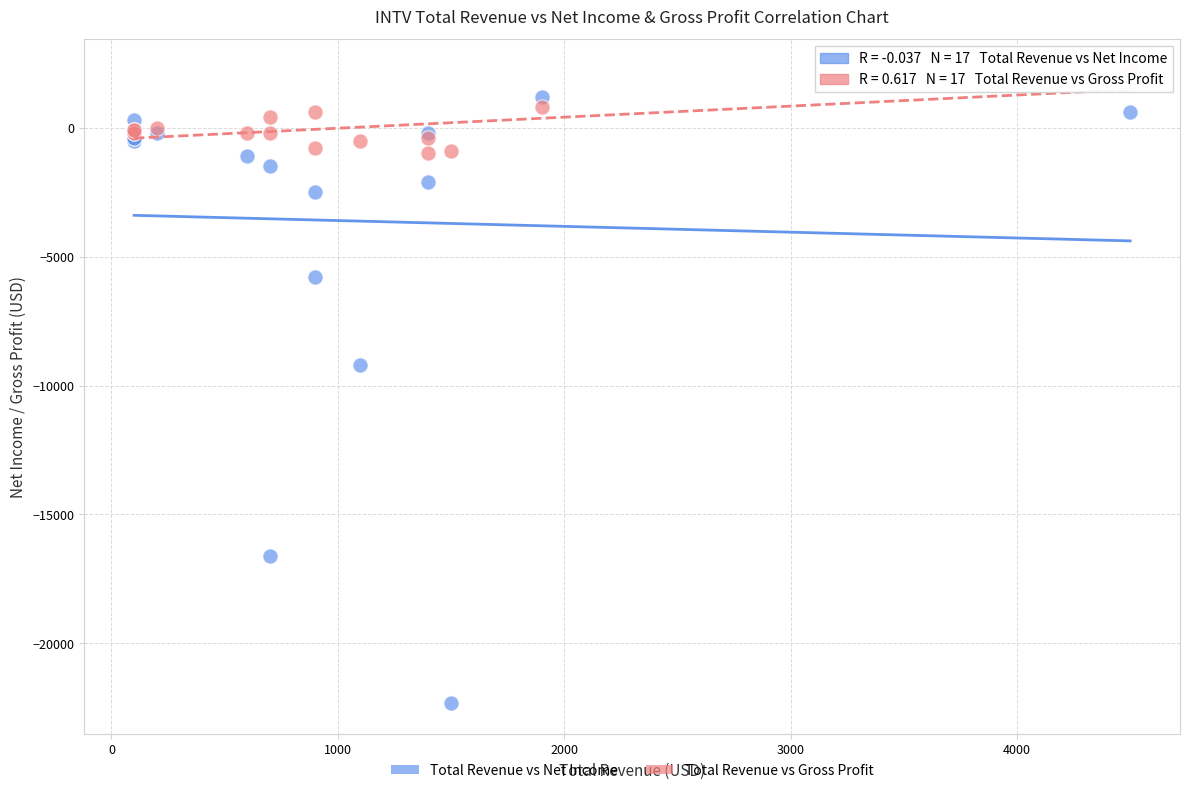

Which series has the largest Y range (max minus min)?

Total Revenue vs Net Income